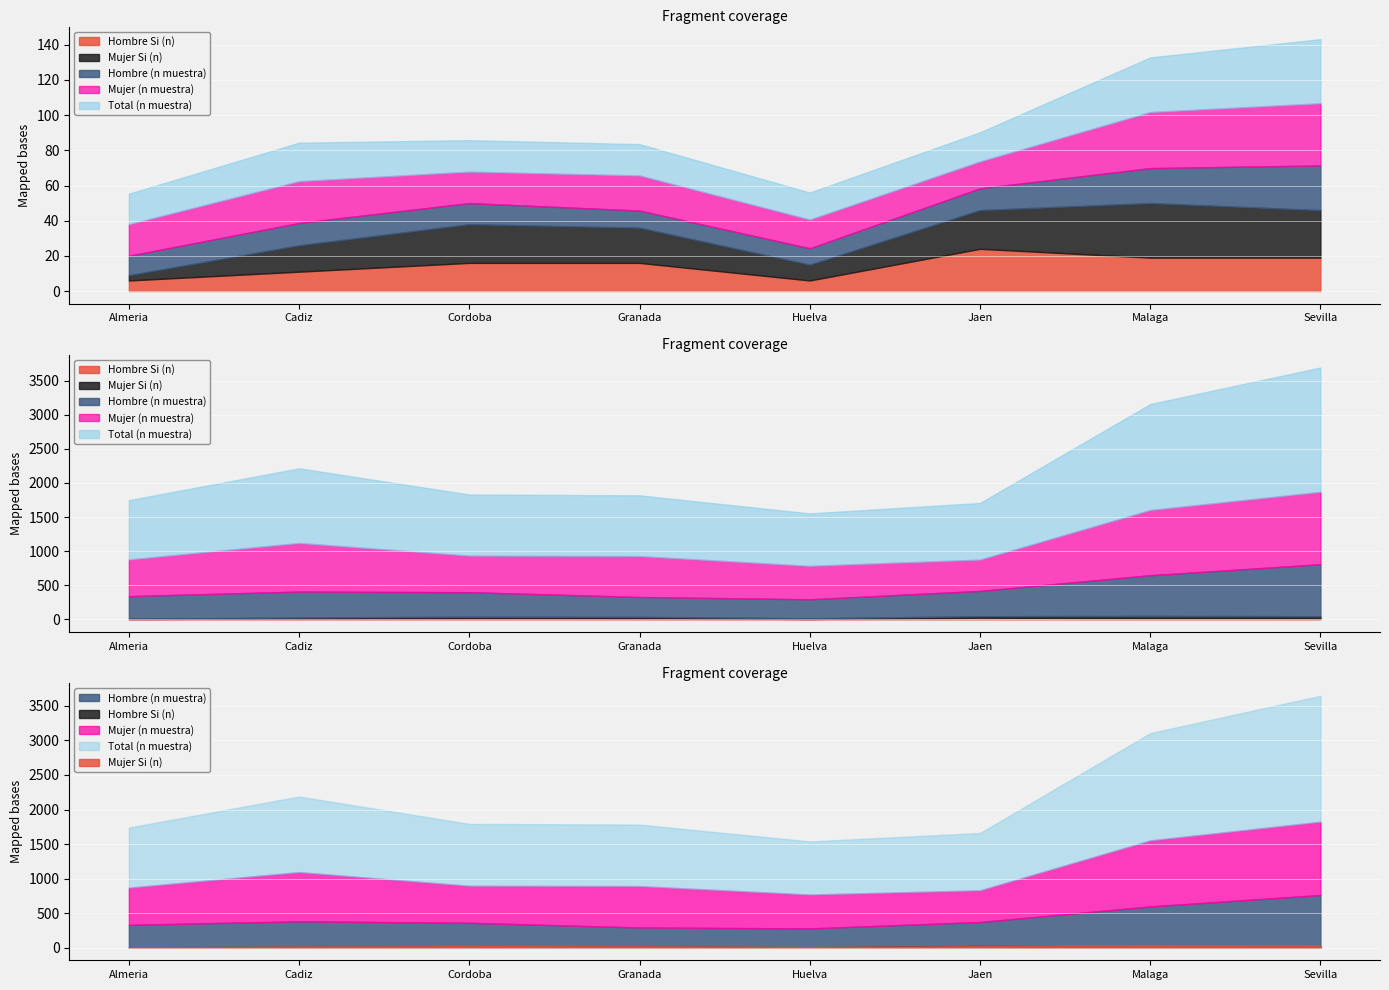

True or false: Hombre Si (n) has a value of 5 at Granada.

False